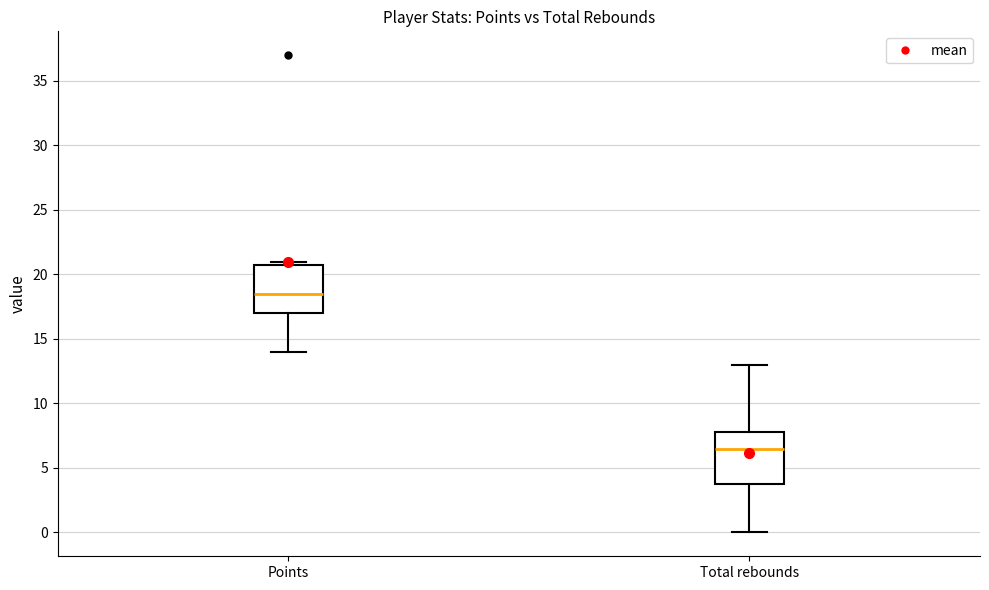

Where is the upper edge of the box for Total rebounds on the y-axis? The values are not printed on the chart, so give them approximately, as read against the axis.

8.0